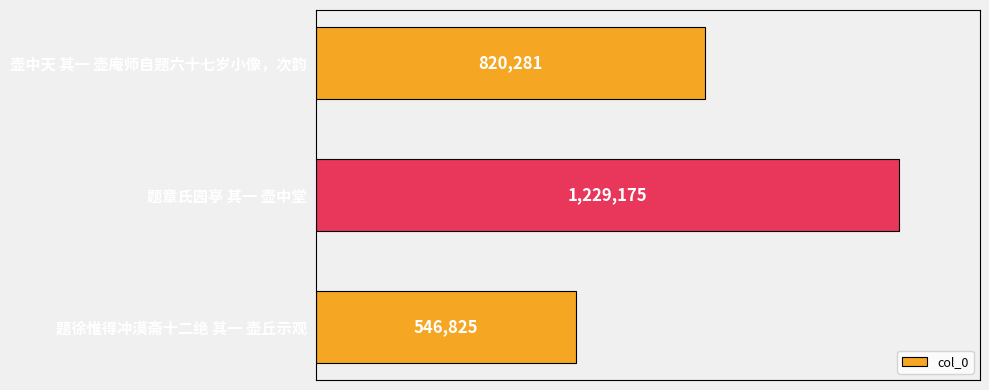

At which label is the value closest to 888000?

壶中天 其一 壶庵师自题六十七岁小像，次韵